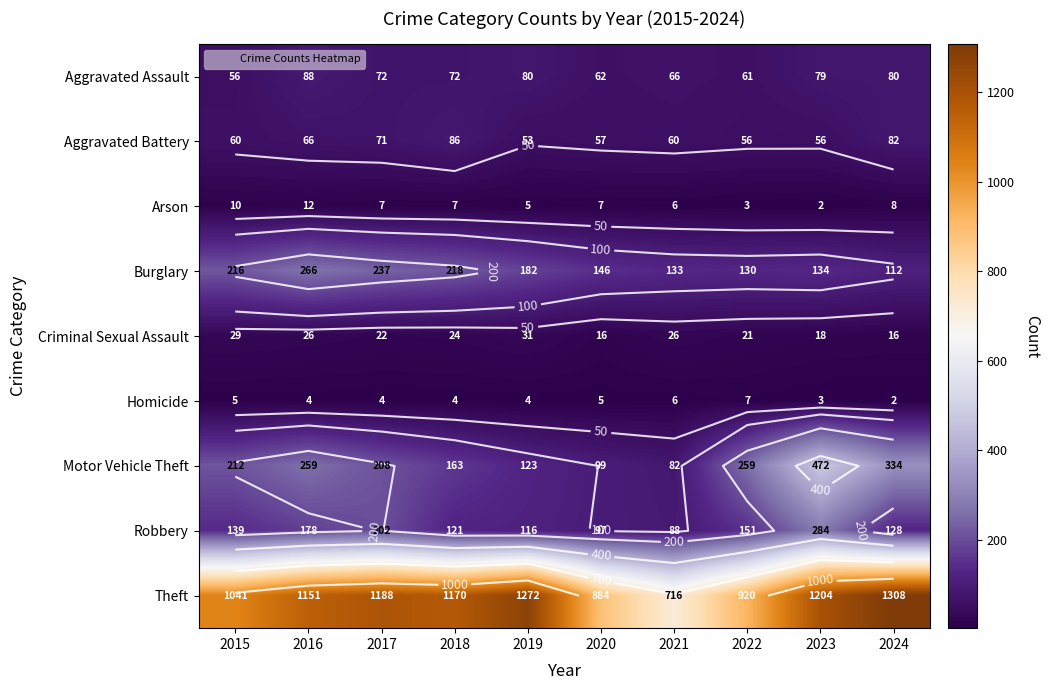

Which series changed the most between 2021 and 2024?

Theft